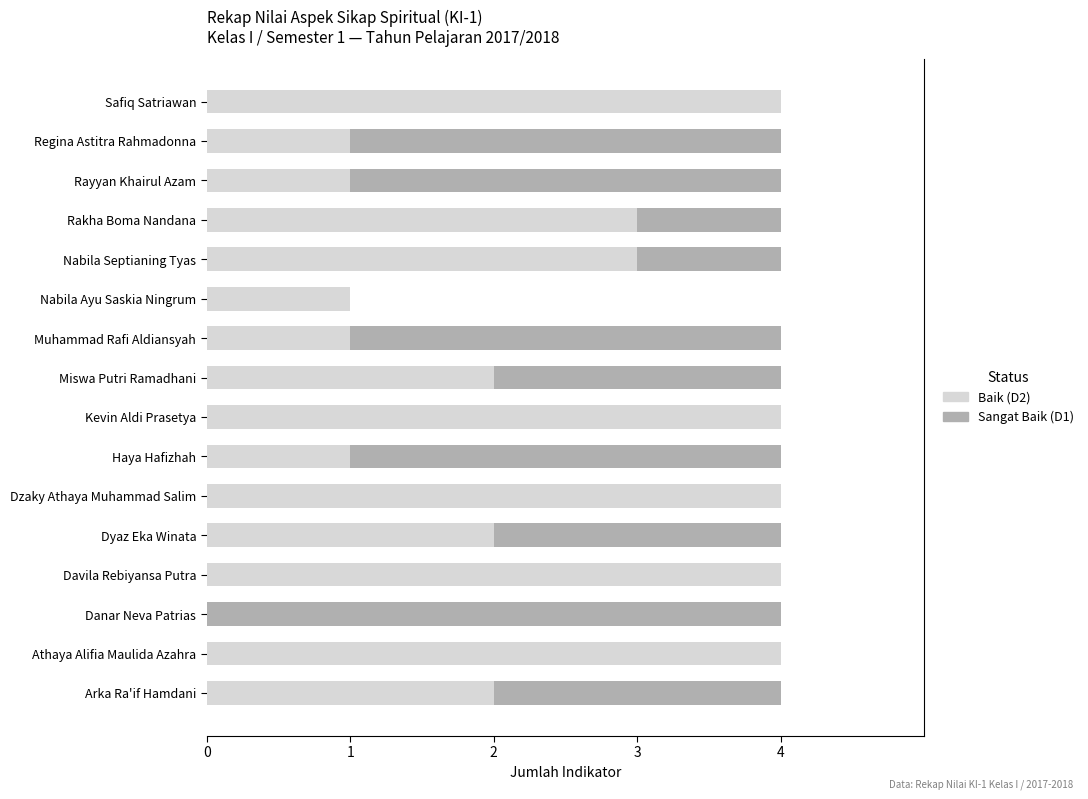

What is the total value across all series at Arka Ra'if Hamdani?

4